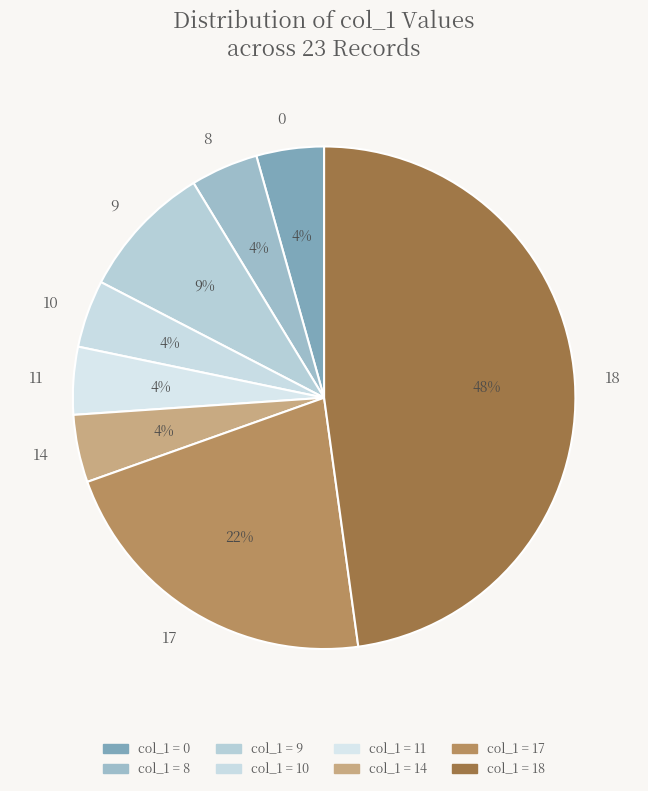

Is it true that 10 is 4% of the pie?

True